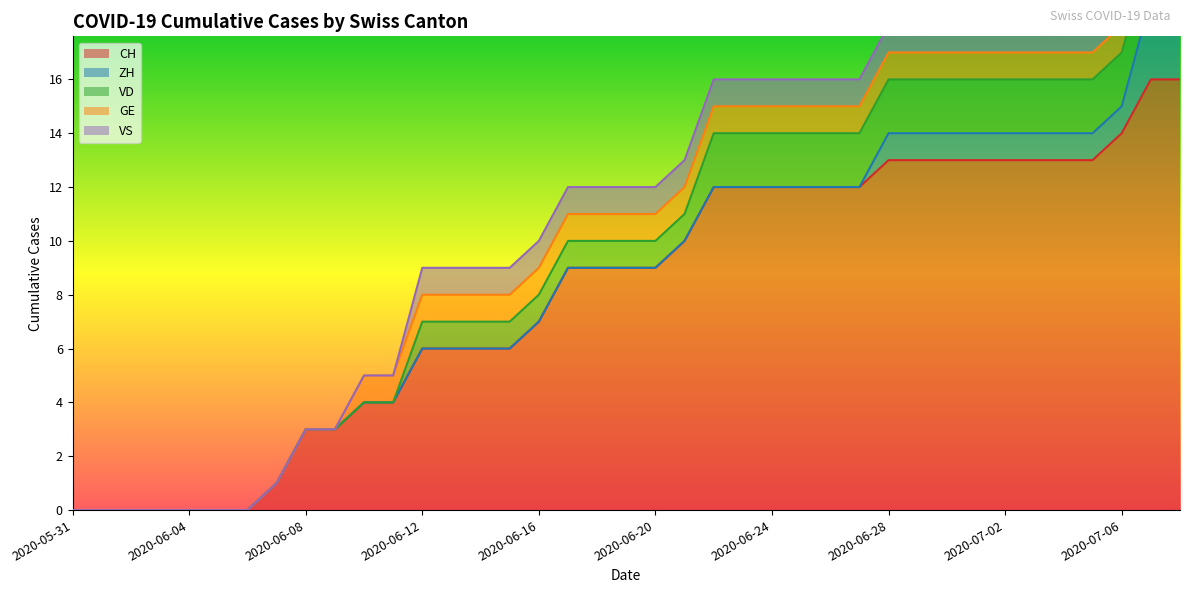

True or false: VS has more than 0 points higher than both neighbors.

False